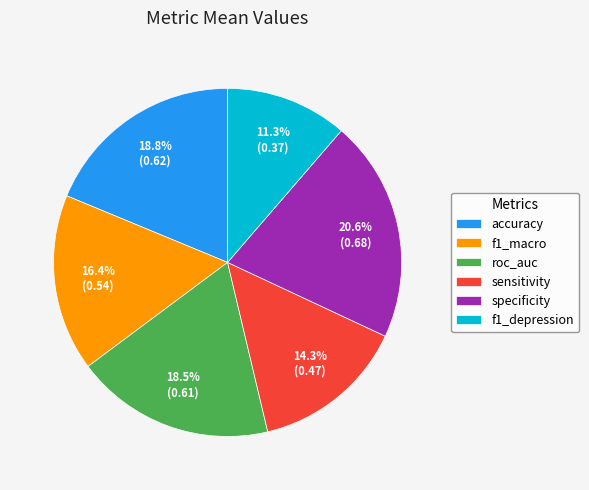

Is it true that f1_depression is 1% of the pie?

False